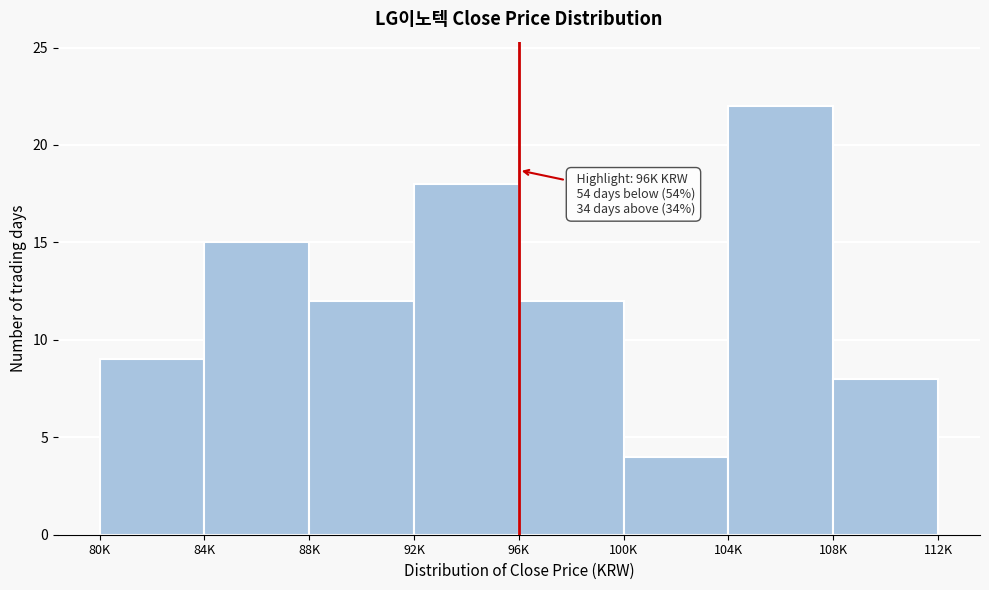

Reading left to right, list all the values displayed in this chart.

80K=9	84K=15	88K=12	92K=18	96K=12	100K=4	104K=22	108K=8